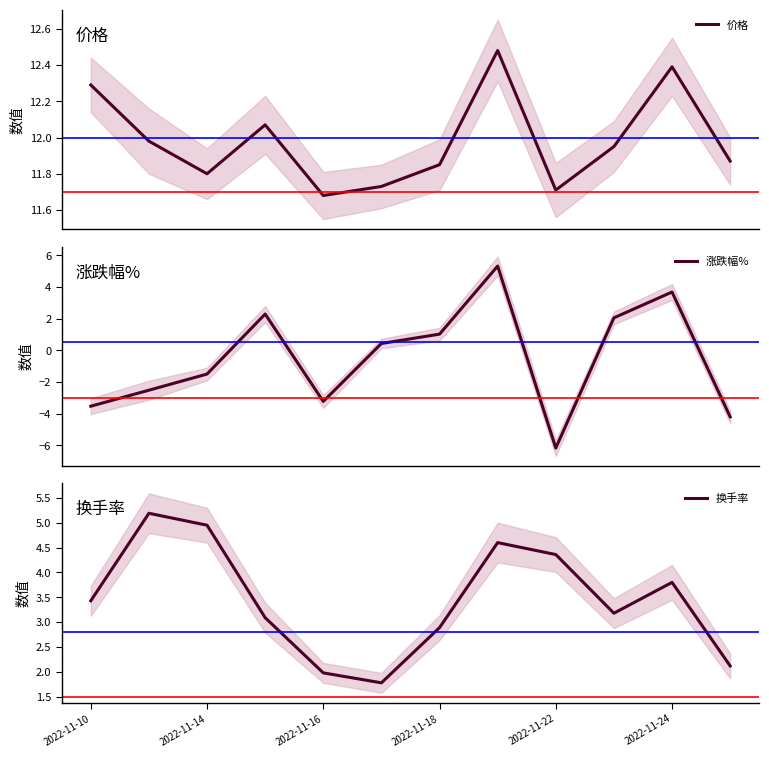

The value of 换手率 at 2022-11-14 is 1.7. True or false?

False